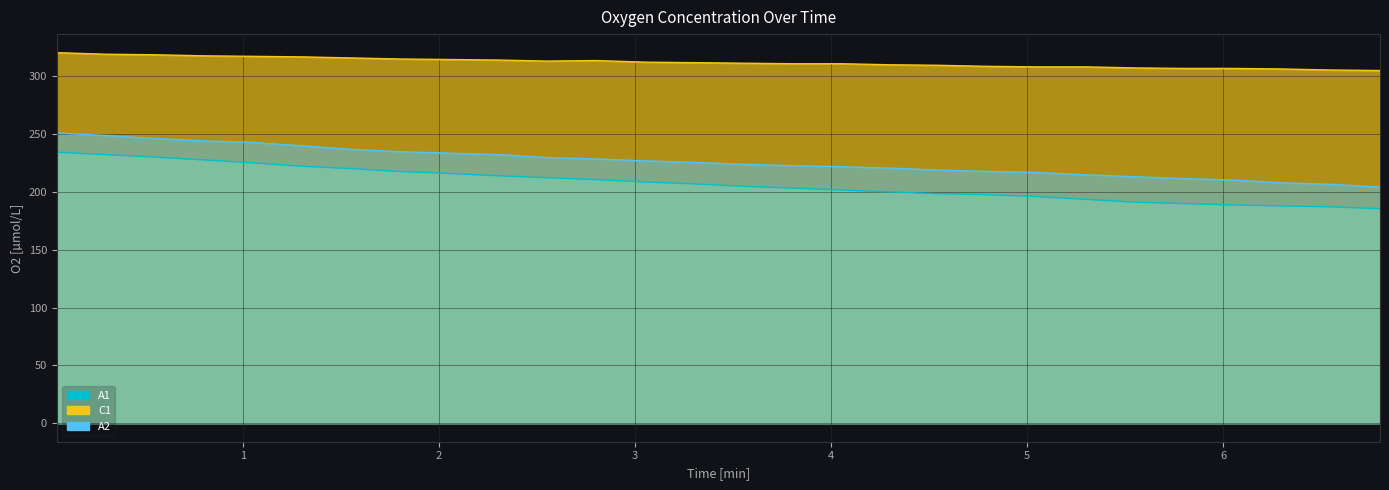

What is the total value across all series at 2.8?

752.8